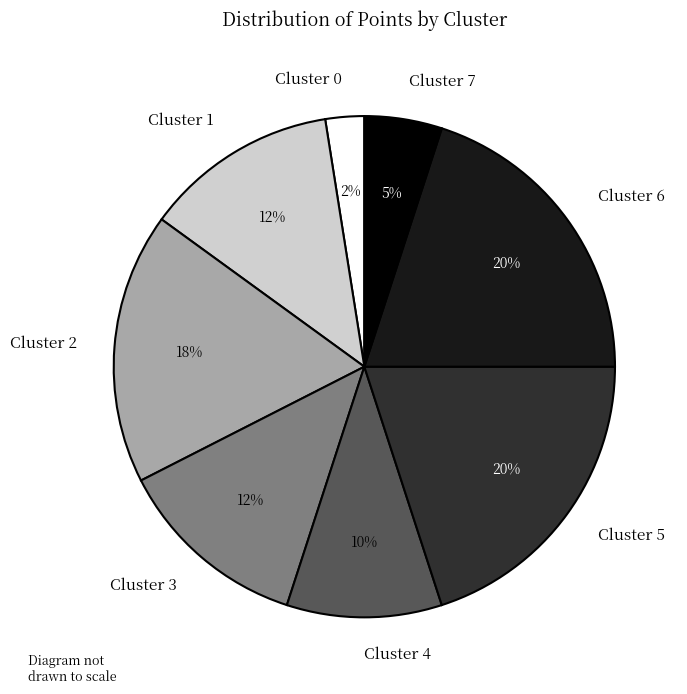

To the nearest percent, what is the difference between the largest and smallest slice percentages?

18%